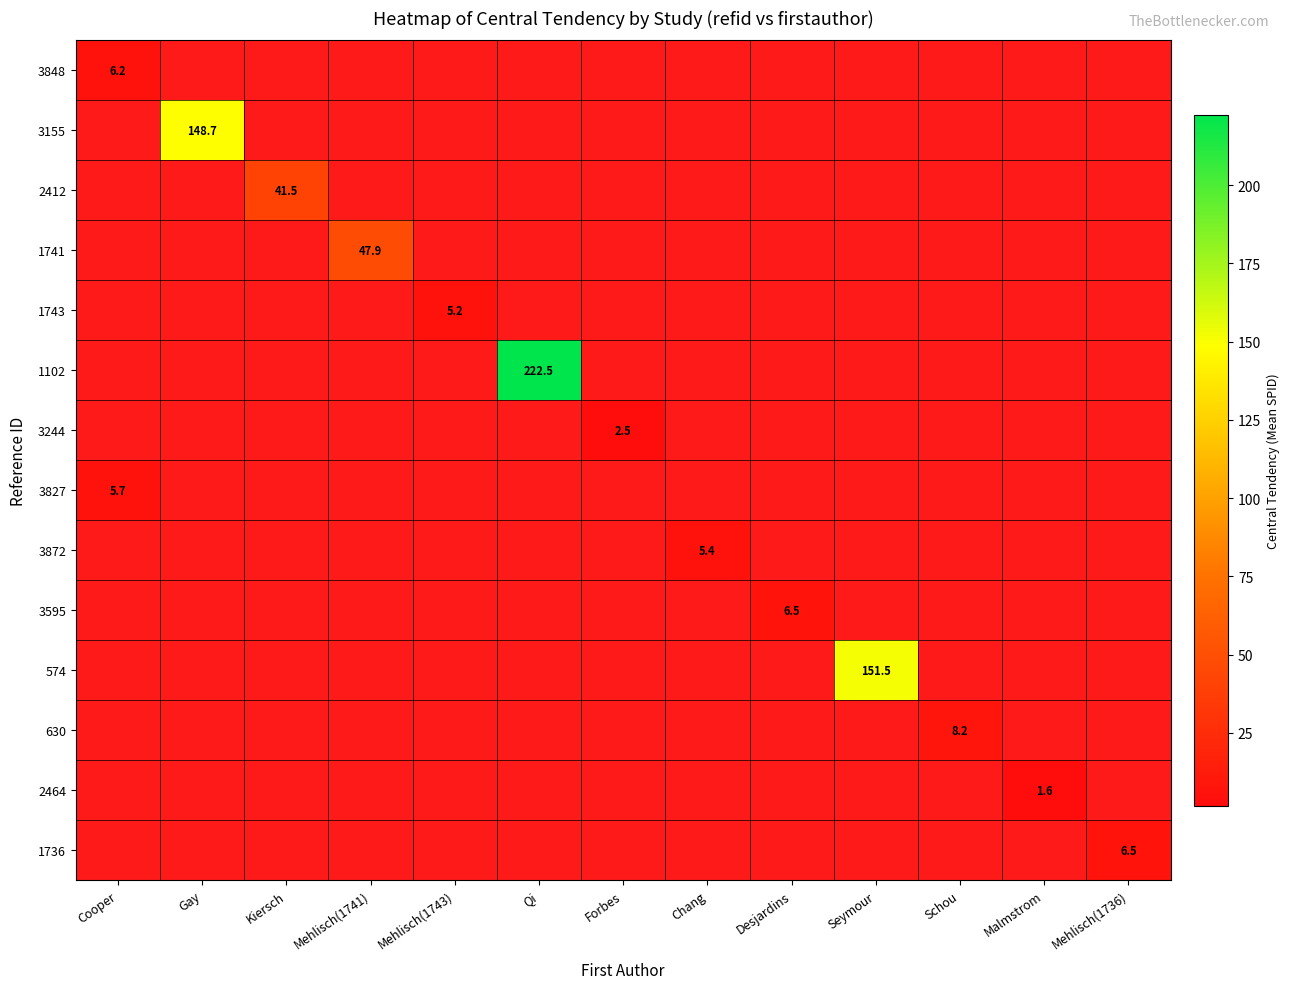

Is the value of 1736 at Mehlisch(1736) greater than the value of 1743 at Mehlisch(1743)?

Yes